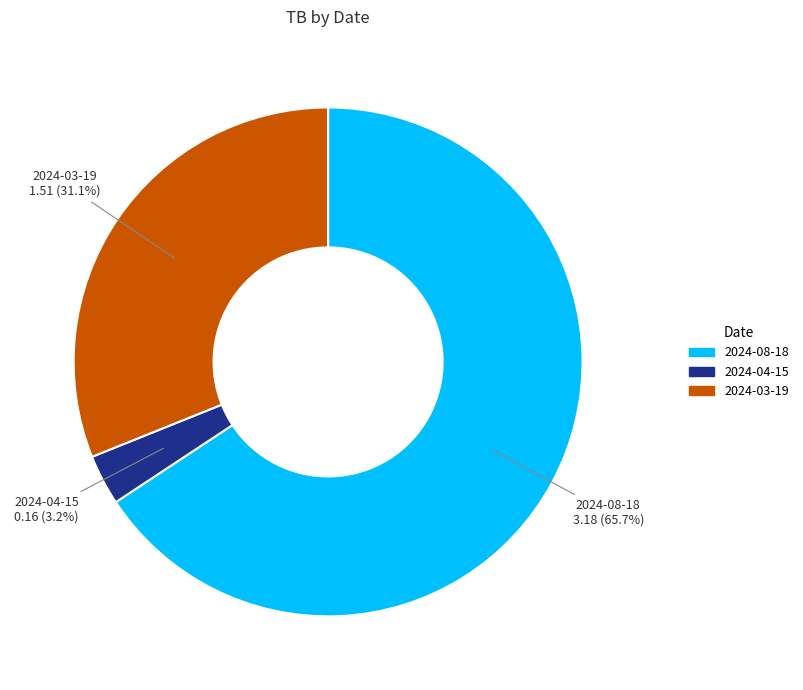

To the nearest percent, what is the average slice percentage?

33%